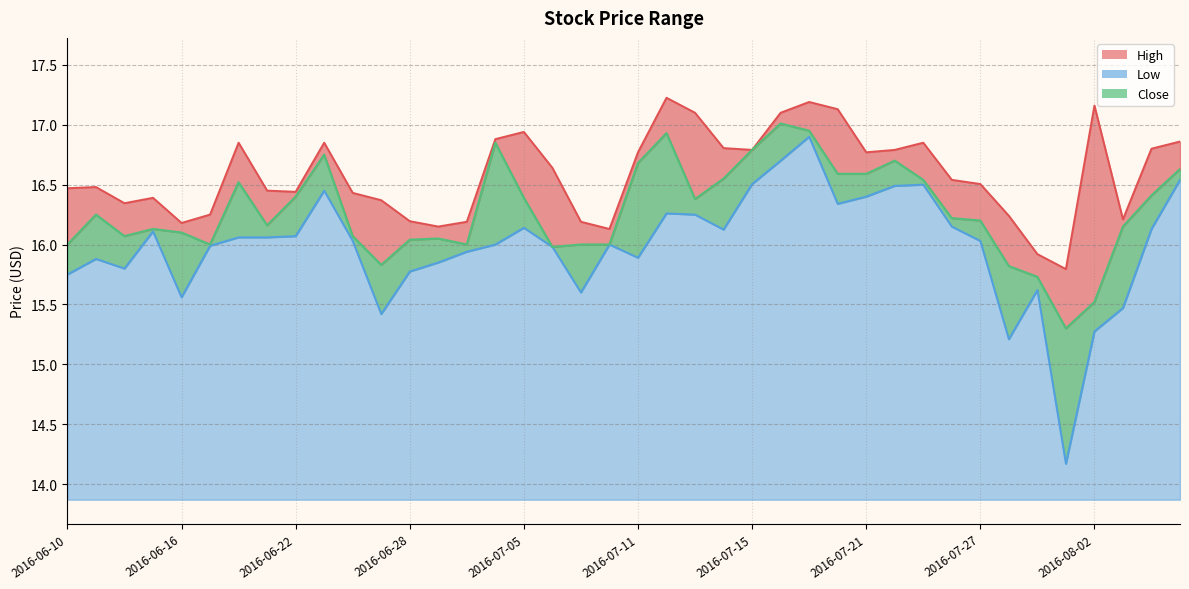

The High series shows 28.7 at 2016-07-26. True or false?

False